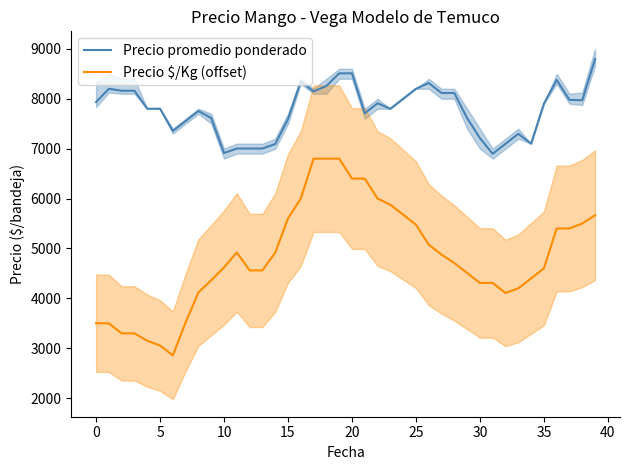

True or false: Precio promedio ponderado and Precio $/Kg (offset) cross at least once.

False